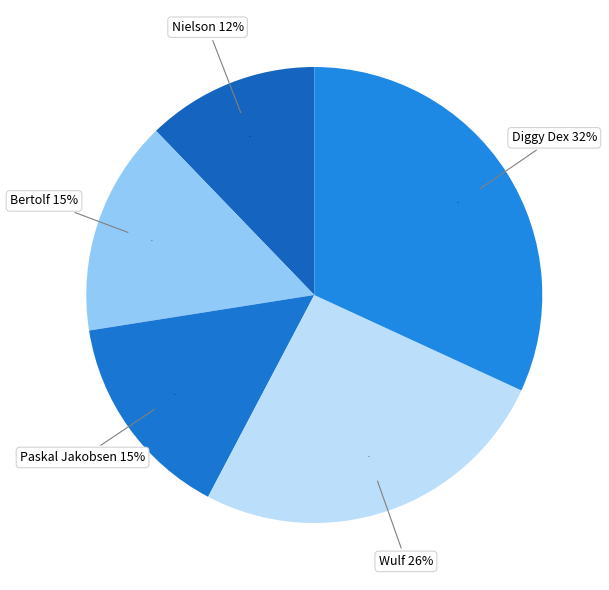

Does Bertolf represent more than half of the total?

No